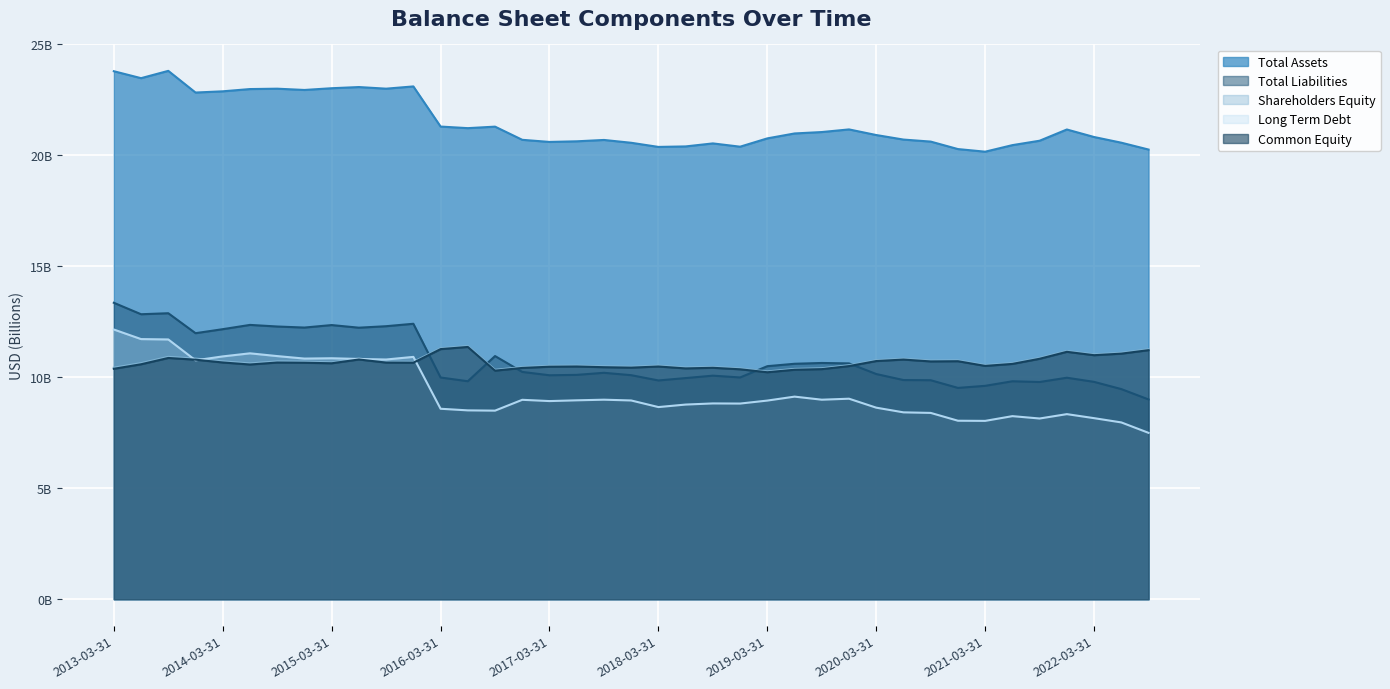

Does the chart display data point markers on the line(s)?

No